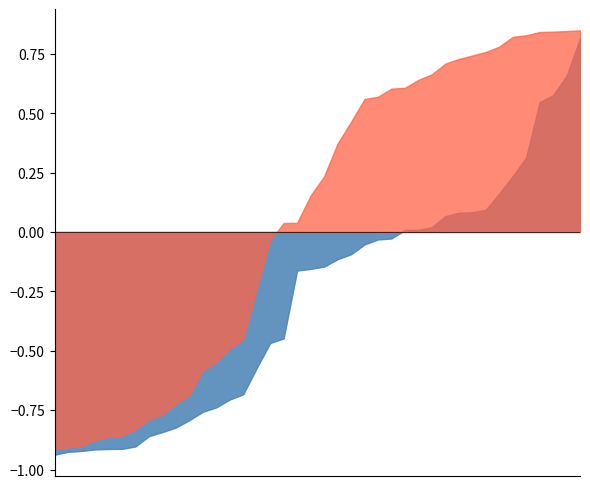

How many interior local valleys does the buy series have?

12